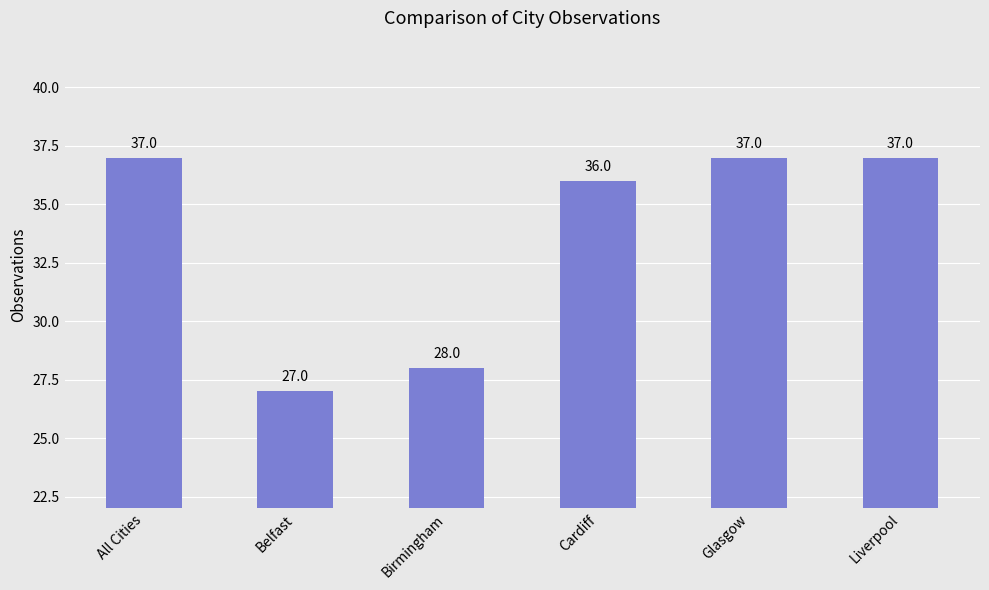

Count the number of data series in this chart.

1